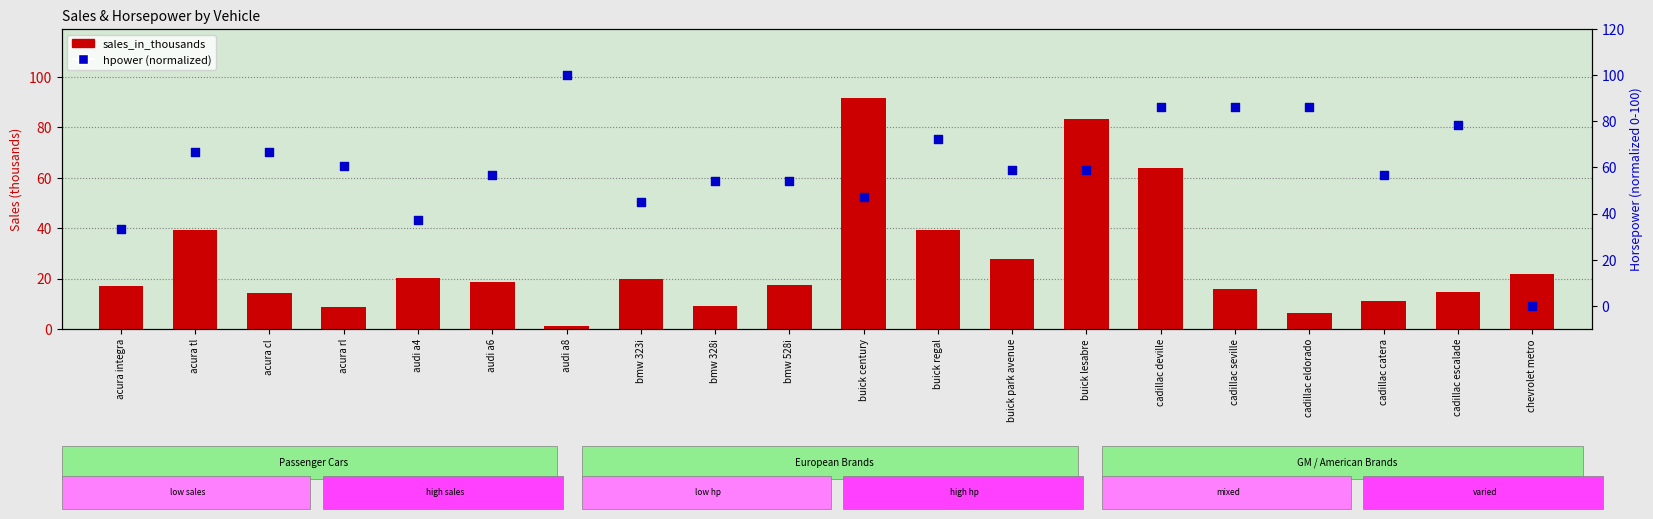

Which series has the widest spread of Y values?

hpower